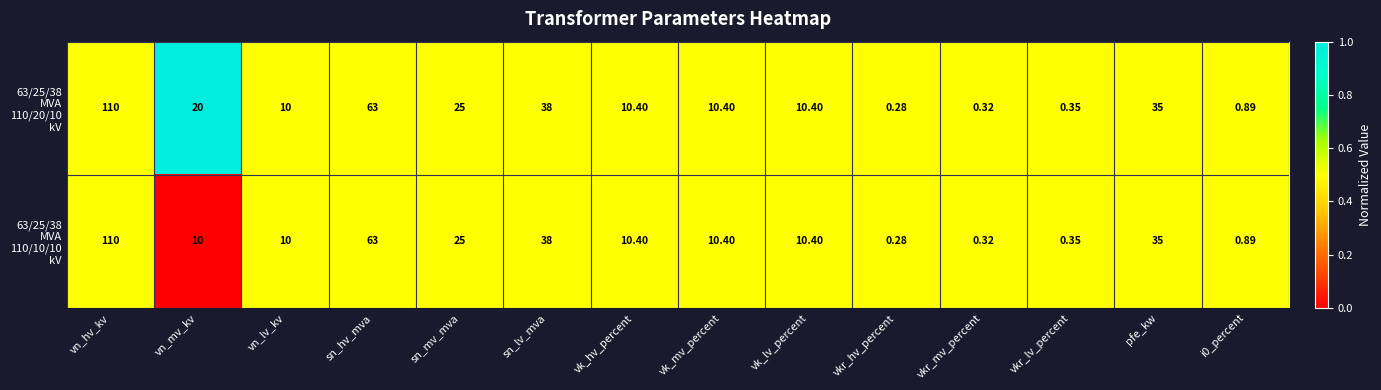

Which category has the highest value across all series?

vn_hv_kv